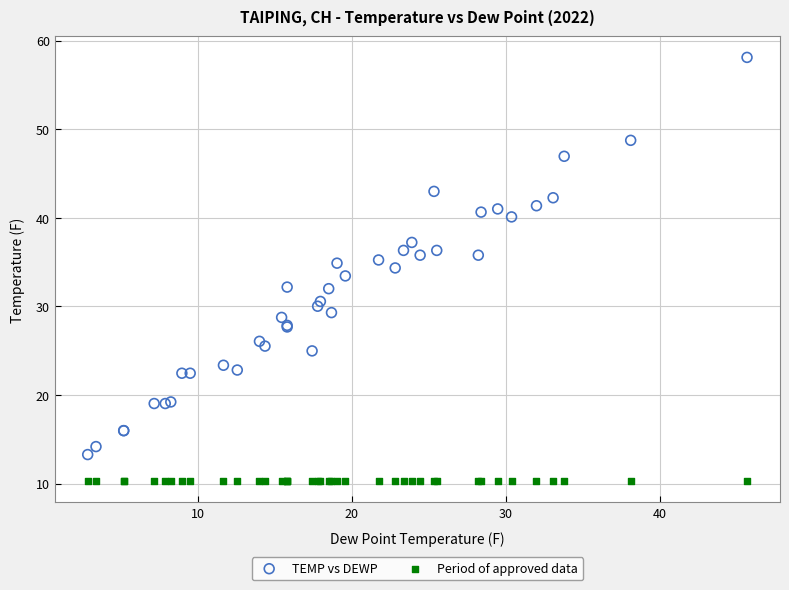

Which series reaches the minimum Y coordinate?

Period of approved data